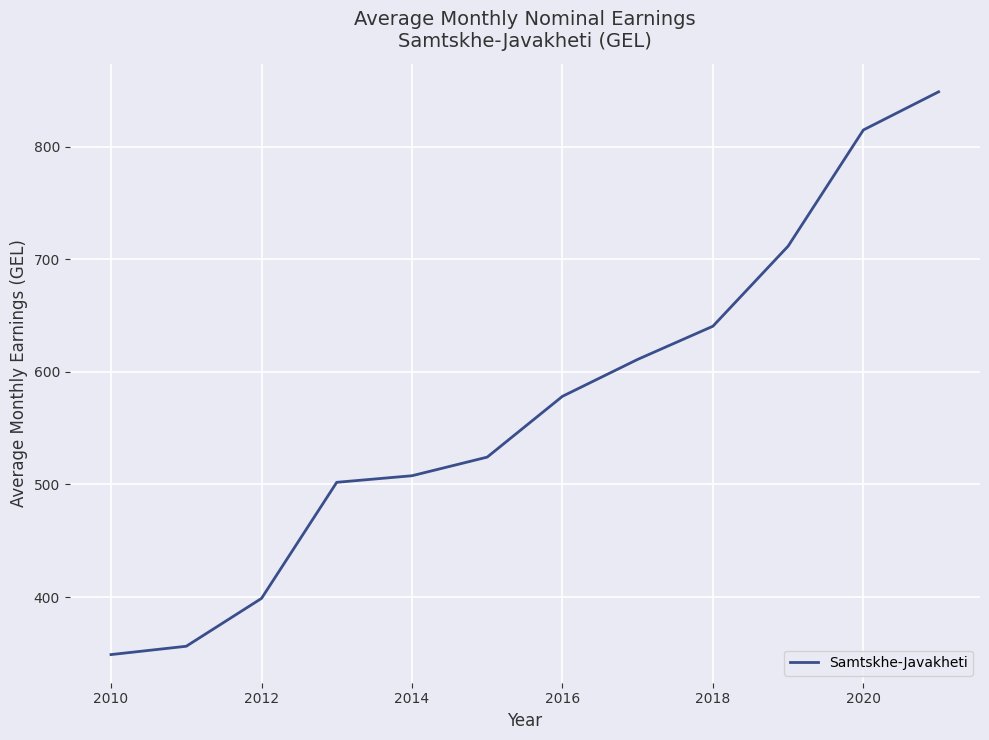

What is the smallest value displayed?

349.0